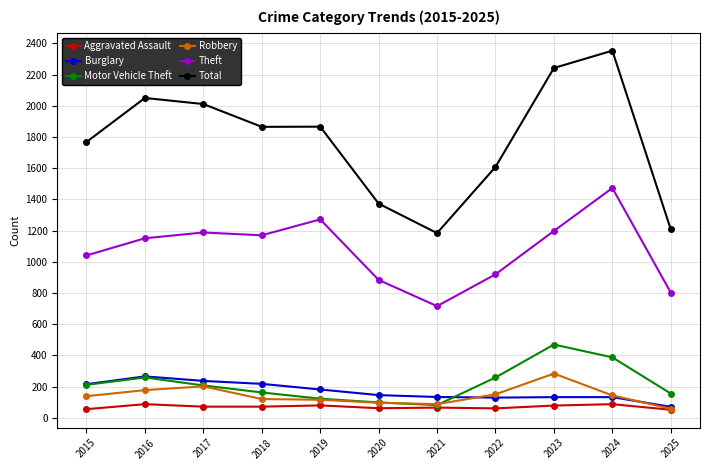

Which series has the widest spread of values?

Total